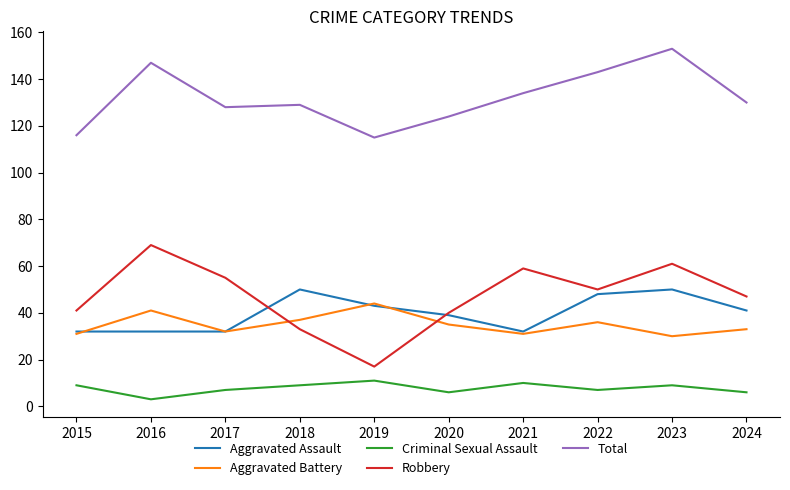

Where do Aggravated Assault and Robbery first cross each other?

2017 and 2018